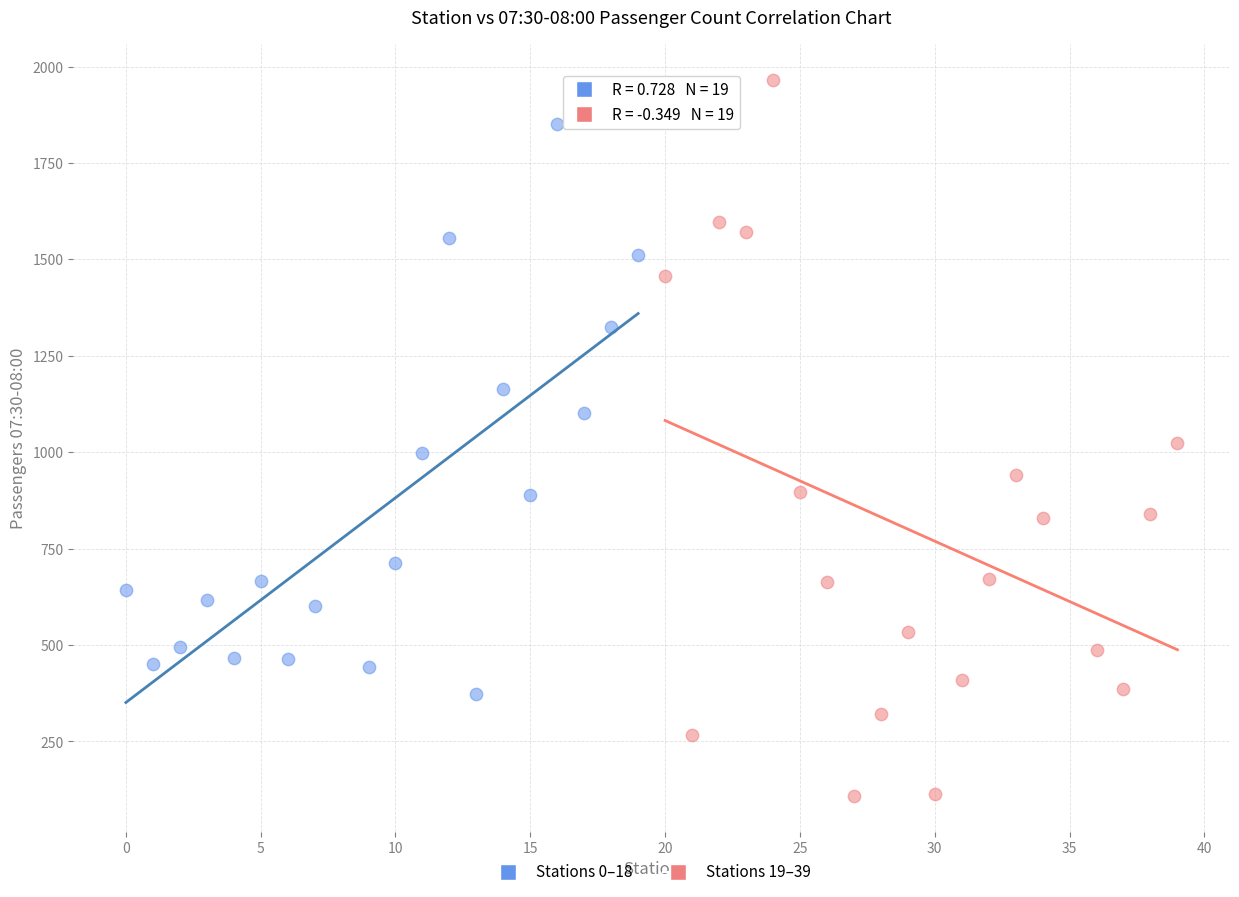

Which series has the widest spread of Y values?

Stations 19–39